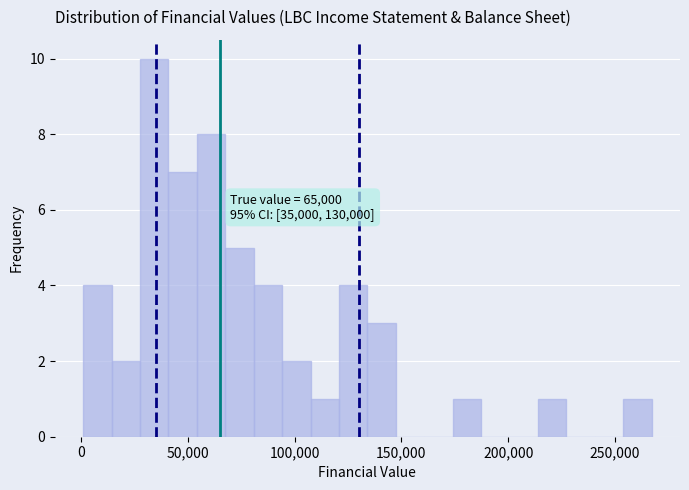

Read against the x-axis, roughly where is the centre of the tallest bar?

35000